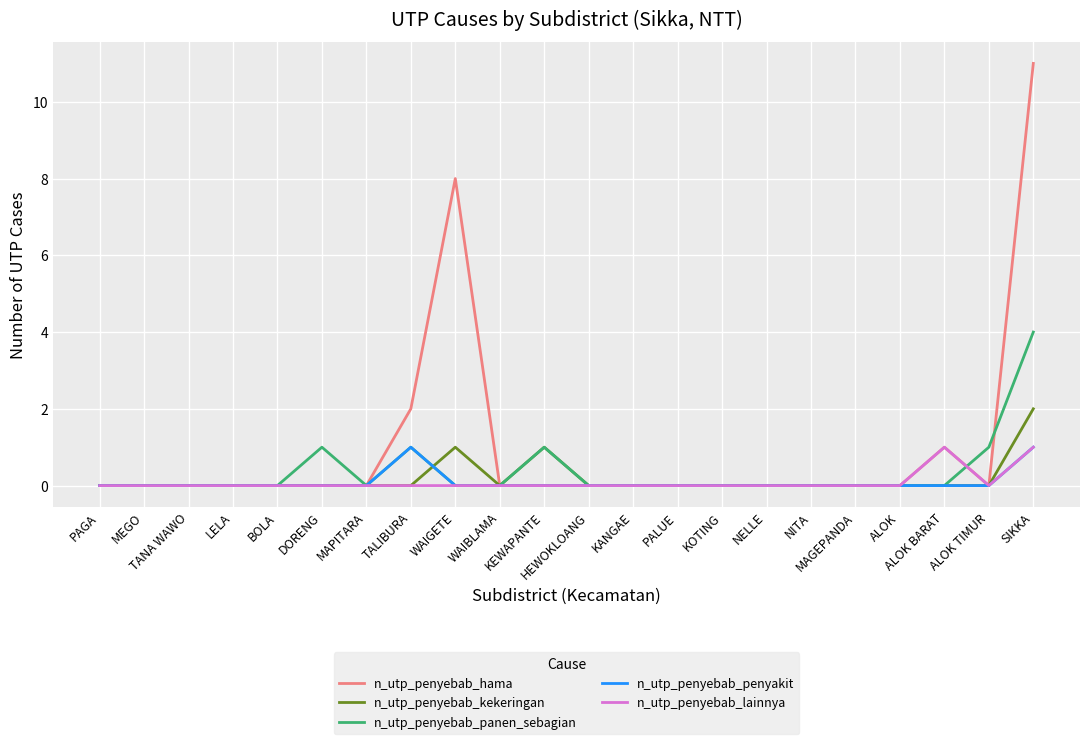

Reading right to left, transcribe all the data shown in this chart.

n_utp_penyebab_hama: 11	0	1	0	0	0	0	0	0	0	0	0	0	8	2	0	0	0	0	0	0	0
n_utp_penyebab_kekeringan: 2	0	0	0	0	0	0	0	0	0	0	1	0	1	0	0	0	0	0	0	0	0
n_utp_penyebab_panen_sebagian: 4	1	0	0	0	0	0	0	0	0	0	1	0	0	1	0	1	0	0	0	0	0
n_utp_penyebab_penyakit: 1	0	0	0	0	0	0	0	0	0	0	0	0	0	1	0	0	0	0	0	0	0
n_utp_penyebab_lainnya: 1	0	1	0	0	0	0	0	0	0	0	0	0	0	0	0	0	0	0	0	0	0